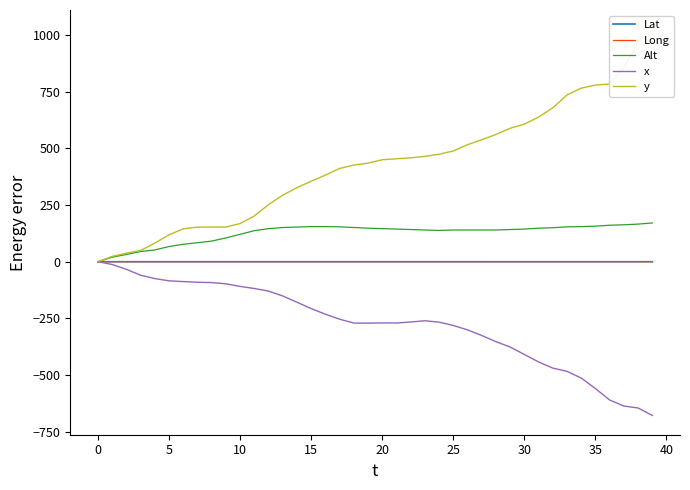

Which series has the largest range (max minus min)?

y